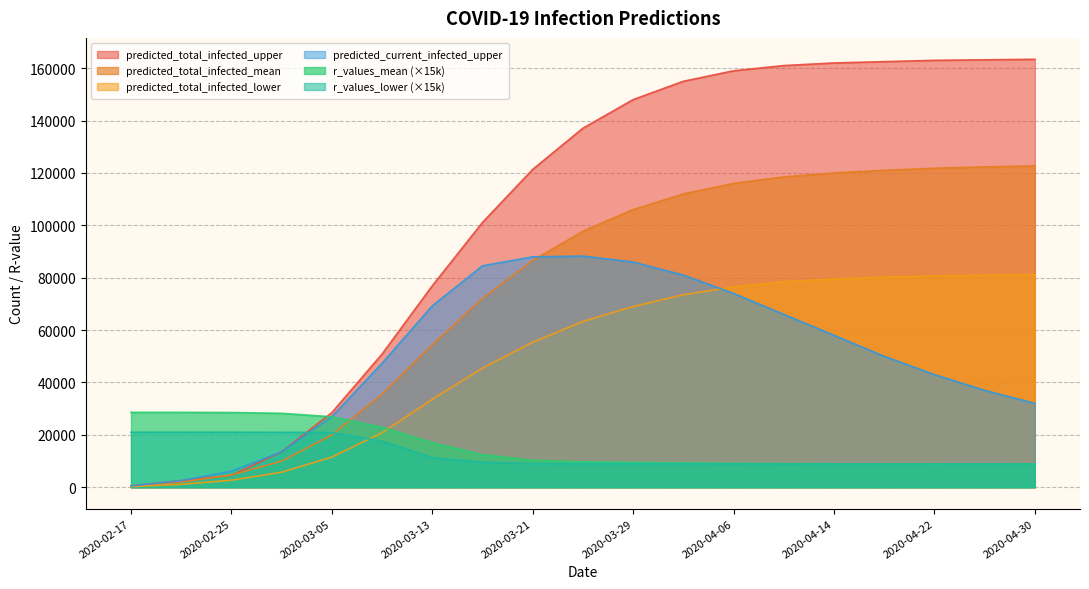

What are all the series names shown in the legend?

predicted_total_infected_upper, predicted_total_infected_mean, predicted_total_infected_lower, predicted_current_infected_upper, r_values_mean (×15k), r_values_lower (×15k)